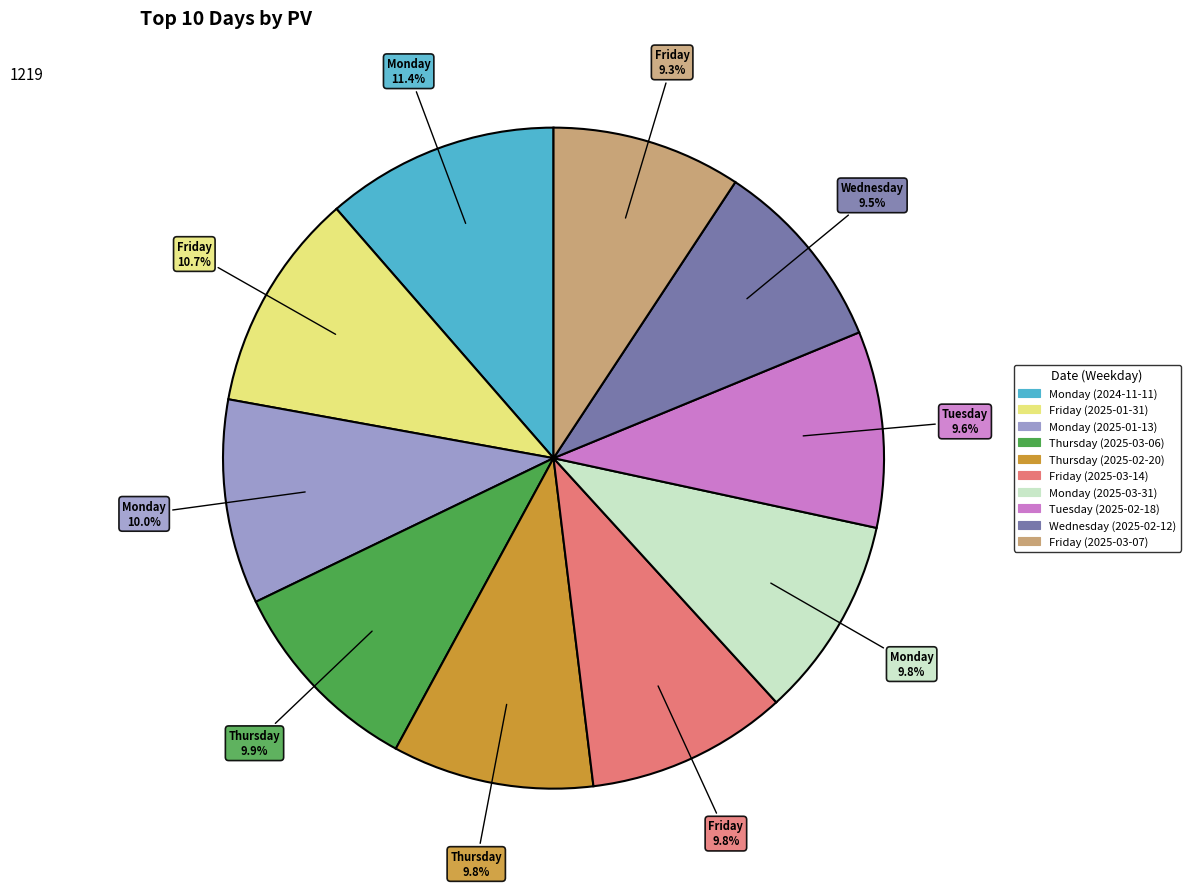

How many segments does this pie chart have?

10